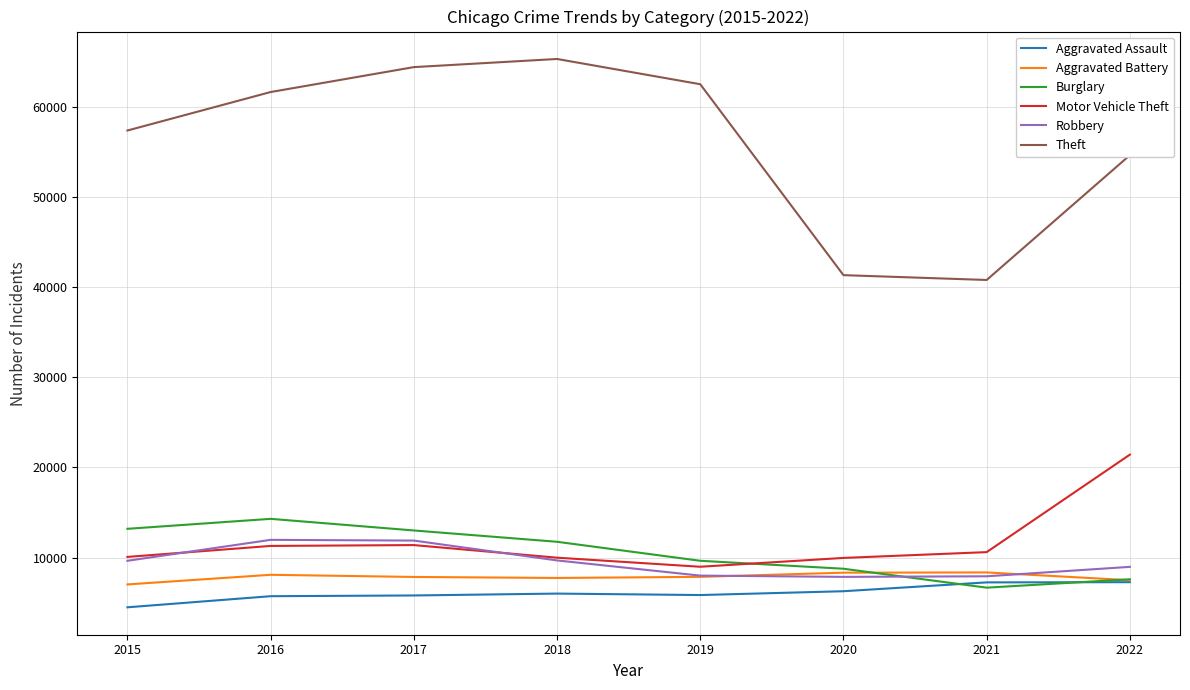

Which series has the widest spread of values?

Theft